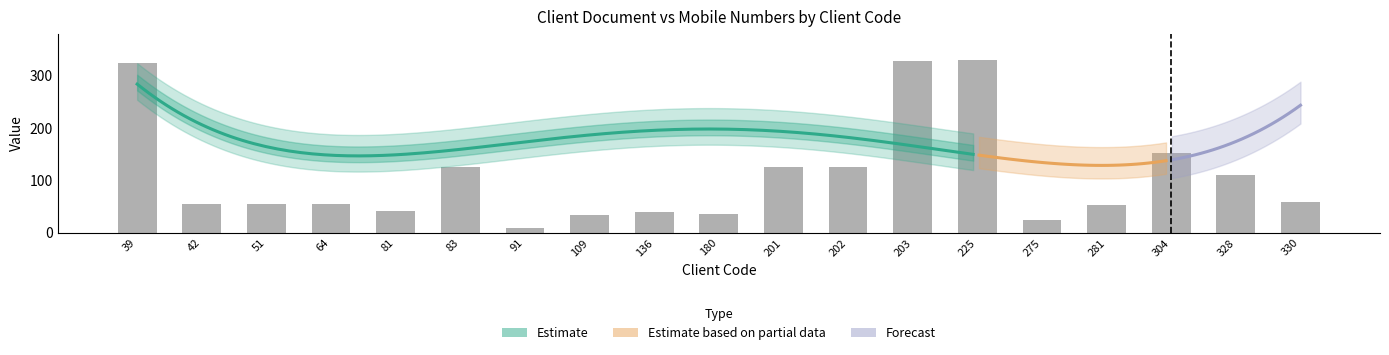

What is the average value?

109.9